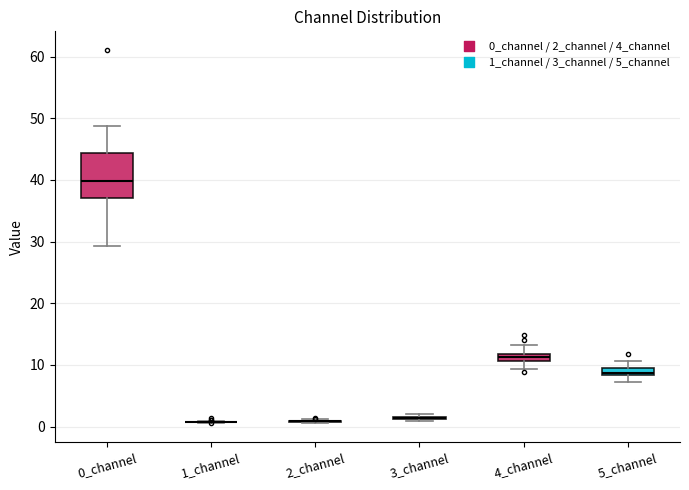

Which box is the tallest, from its lower edge to its upper edge?

0_channel